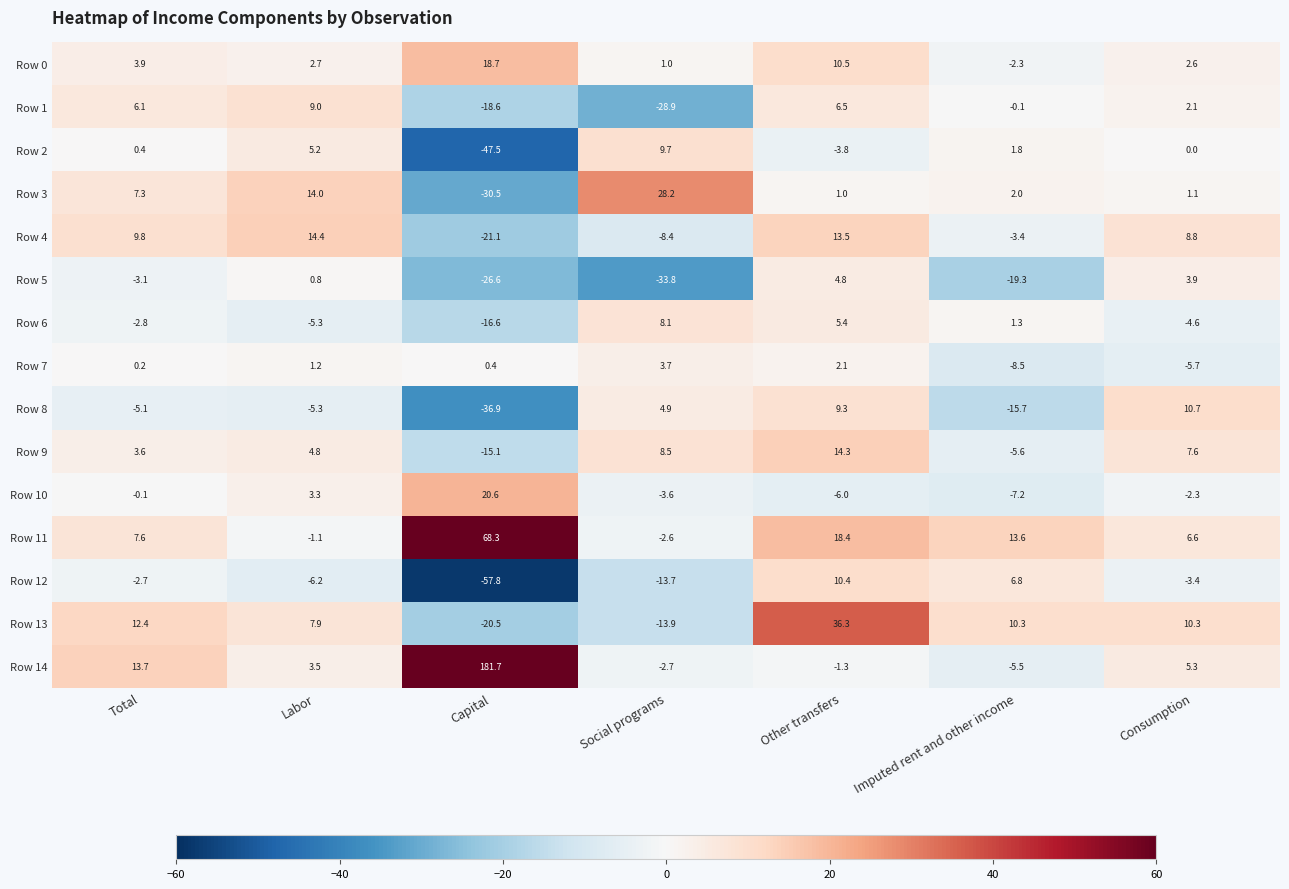

Where does the Row 14 series first go above 3?

Total